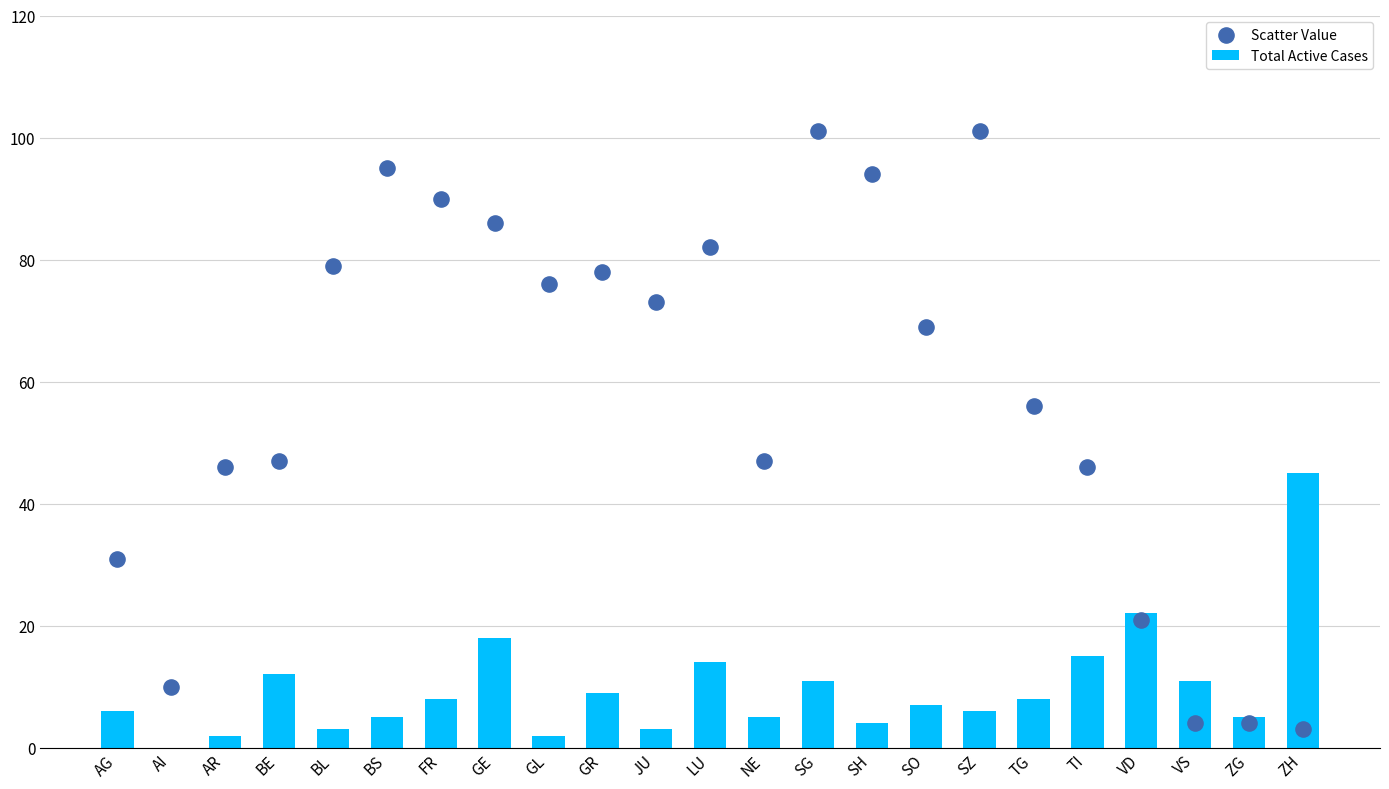

Which series contains the highest Y value?

Scatter Value